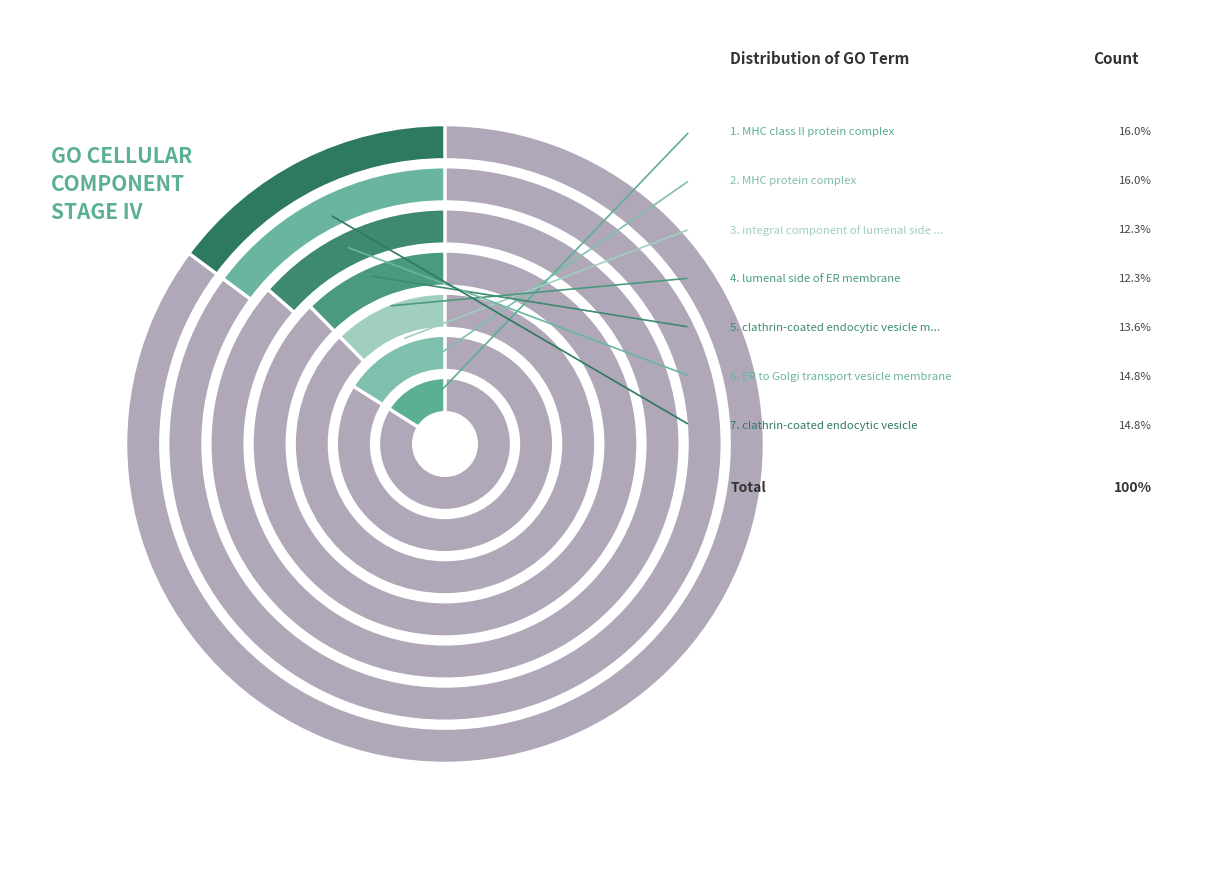

Which has a higher value, clathrin-coated endocytic vesicle or MHC class II protein complex (GO:0042611)?

MHC class II protein complex (GO:0042611)